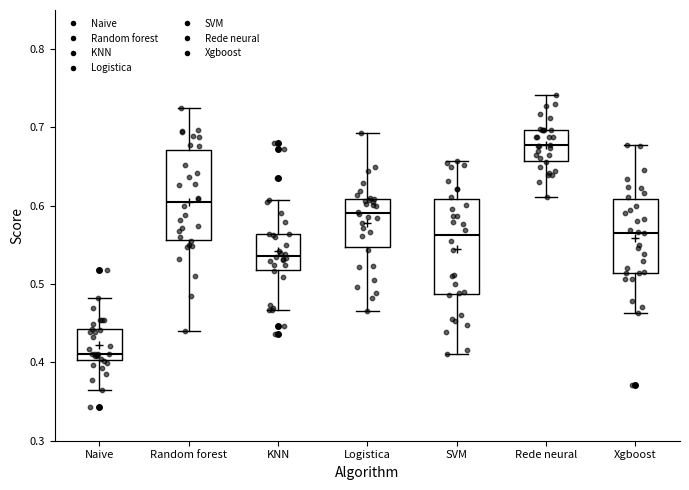

Reading left to right, read every box against the y-axis: the position of its median line, the range the box covers, and the ends of its whiskers. The values are not printed on the chart, so give them approximately, as read against the axis.

Naive: median 0.41, box 0.40 to 0.44, whiskers 0.37 to 0.48
Random forest: median 0.60, box 0.56 to 0.67, whiskers 0.44 to 0.72
KNN: median 0.54, box 0.52 to 0.56, whiskers 0.47 to 0.61
Logistica: median 0.59, box 0.55 to 0.61, whiskers 0.47 to 0.69
SVM: median 0.56, box 0.49 to 0.61, whiskers 0.41 to 0.66
Rede neural: median 0.68, box 0.66 to 0.70, whiskers 0.61 to 0.74
Xgboost: median 0.57, box 0.51 to 0.61, whiskers 0.46 to 0.68